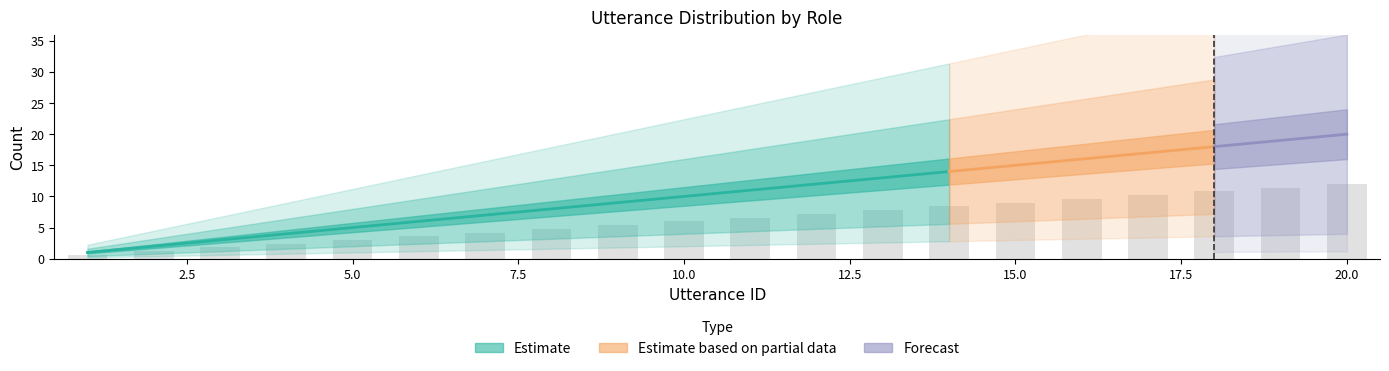

Reading left to right, list all the values displayed in this chart.

0.6	1.2	1.8	2.4	3.0	3.6	4.2	4.8	5.4	6.0	6.6	7.2	7.8	8.4	9.0	9.6	10.2	10.8	11.4	12.0